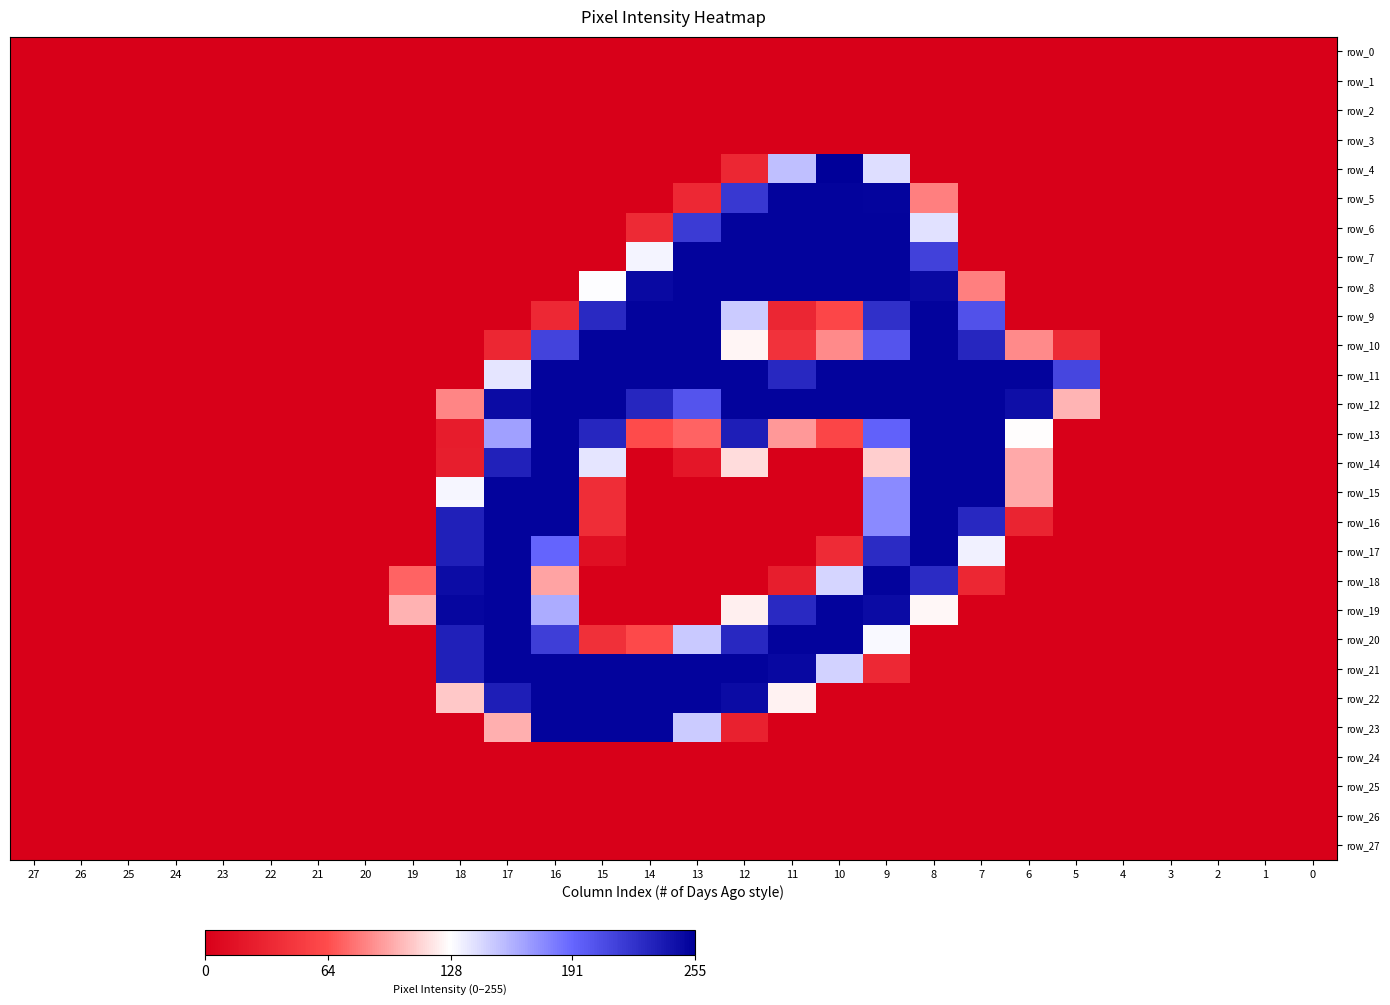

Which series has the widest spread of values?

row_4